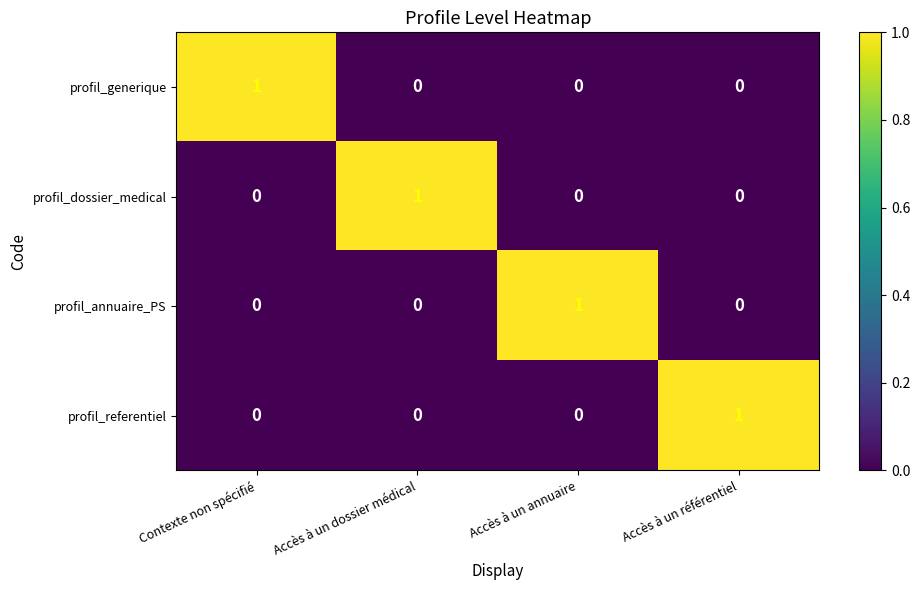

Which category has the highest value in the profil_referentiel series?

Accès à un référentiel